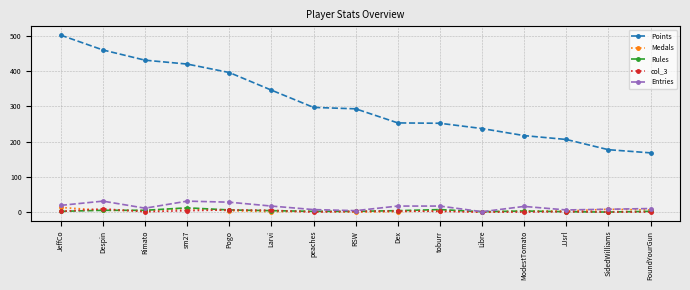

The Entries series shows 28 at Pogo. True or false?

True